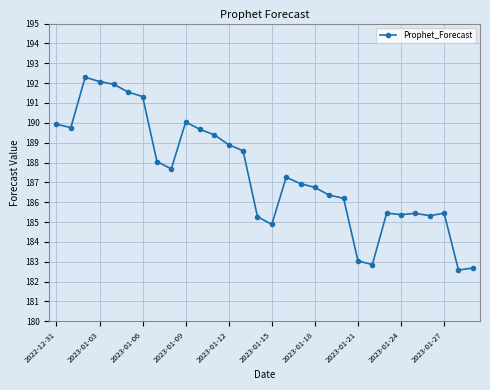

True or false: the data has more than 0 interior local peaks.

True